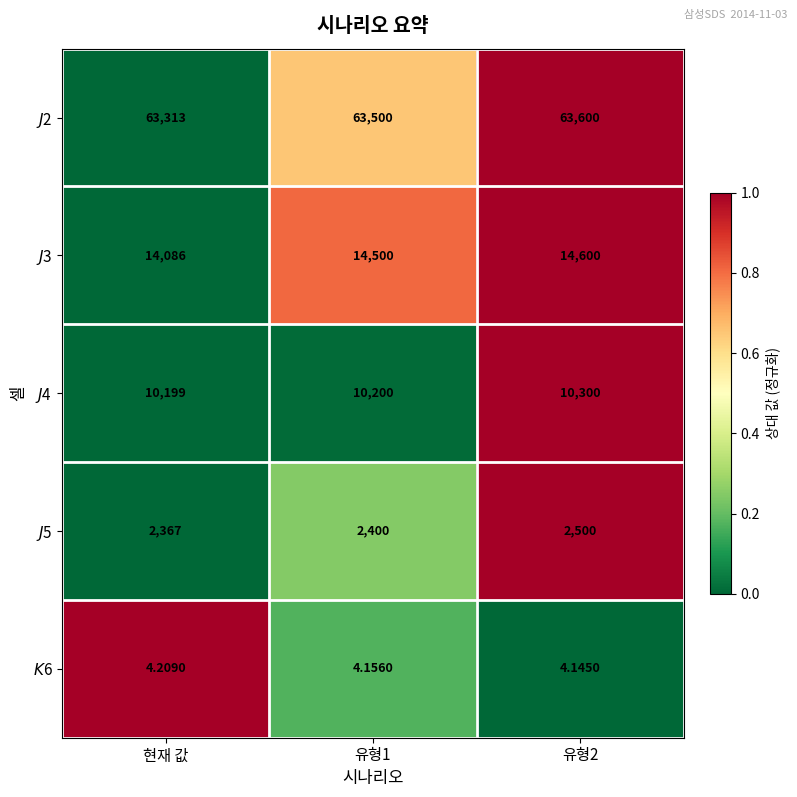

Reading left to right, extract all data points from this chart.

$J$2: 현재 값=63313.0	유형1=63500.0	유형2=63600.0
$J$3: 현재 값=14086.0	유형1=14500.0	유형2=14600.0
$J$4: 현재 값=10199.0	유형1=10200.0	유형2=10300.0
$J$5: 현재 값=2367.0	유형1=2400.0	유형2=2500.0
$K$6: 현재 값=4.2	유형1=4.2	유형2=4.1